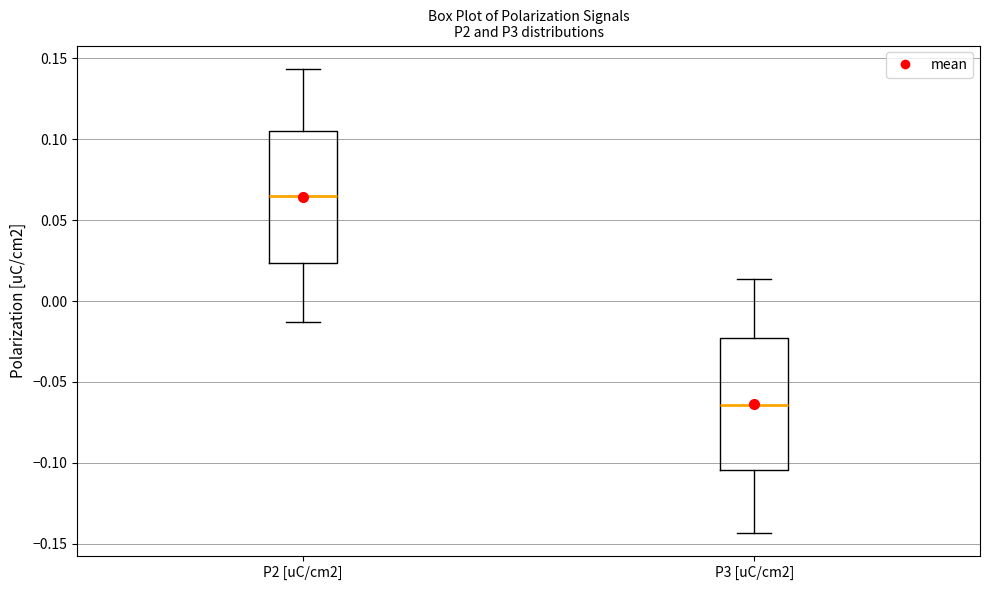

Which box has the lowest median line?

P3 [uC/cm2]